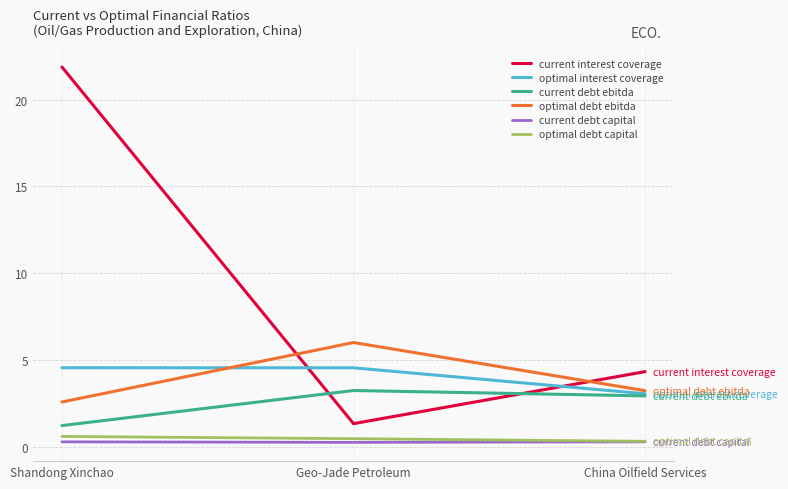

True or false: current debt capital has a value of 0.3 at Shandong Xinchao.

True